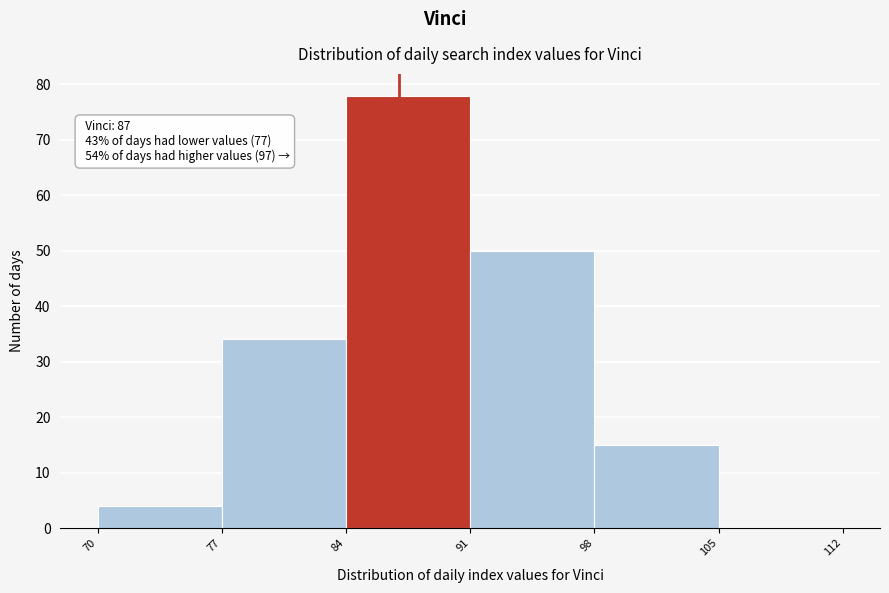

Which range on the x-axis has the tallest bar?

84 to 91